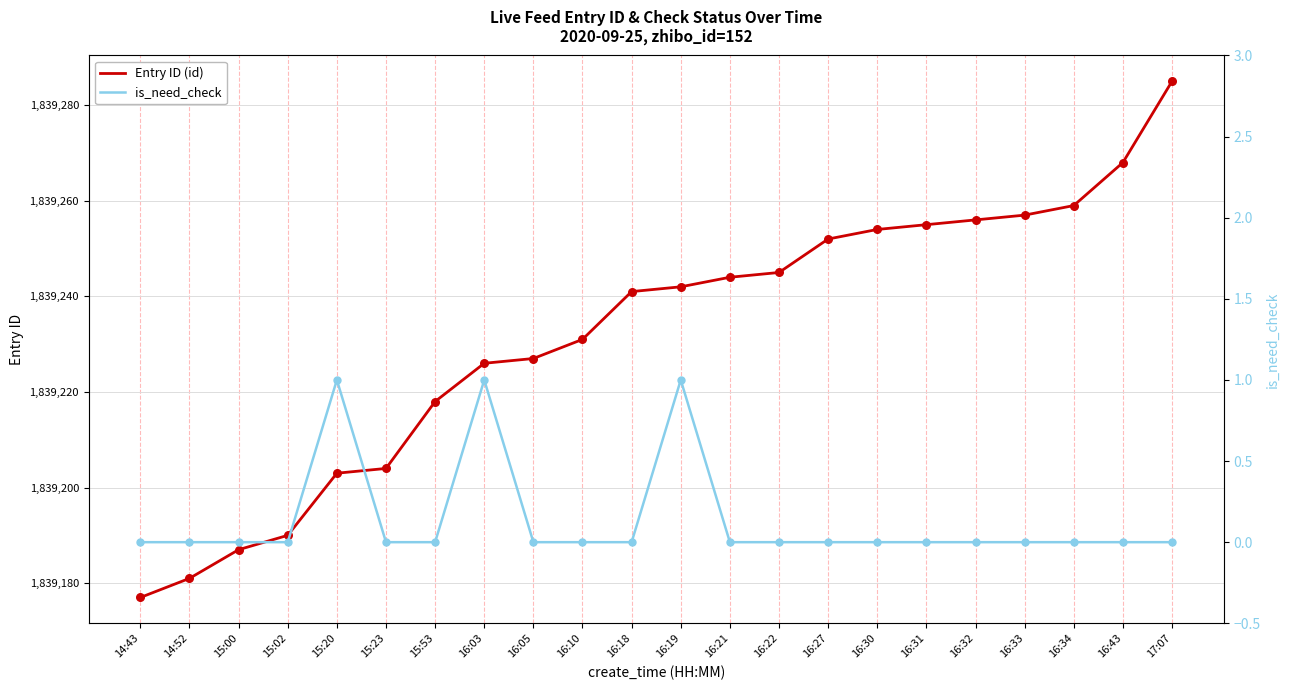

Which series contains the highest Y value?

Entry ID (id)